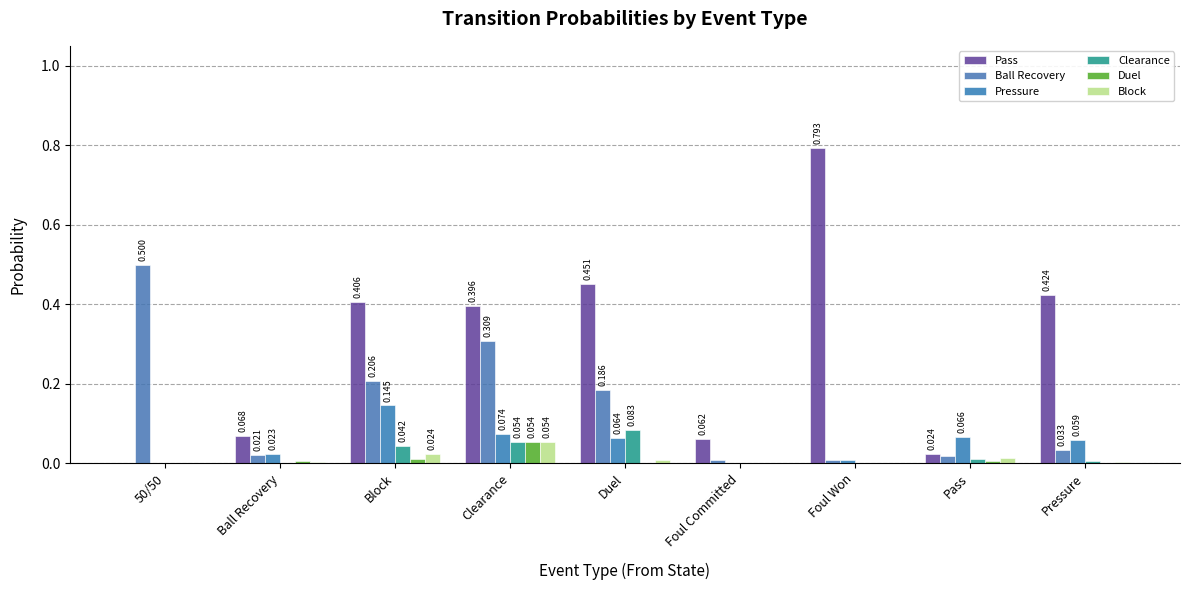

How many series are shown in this chart?

6